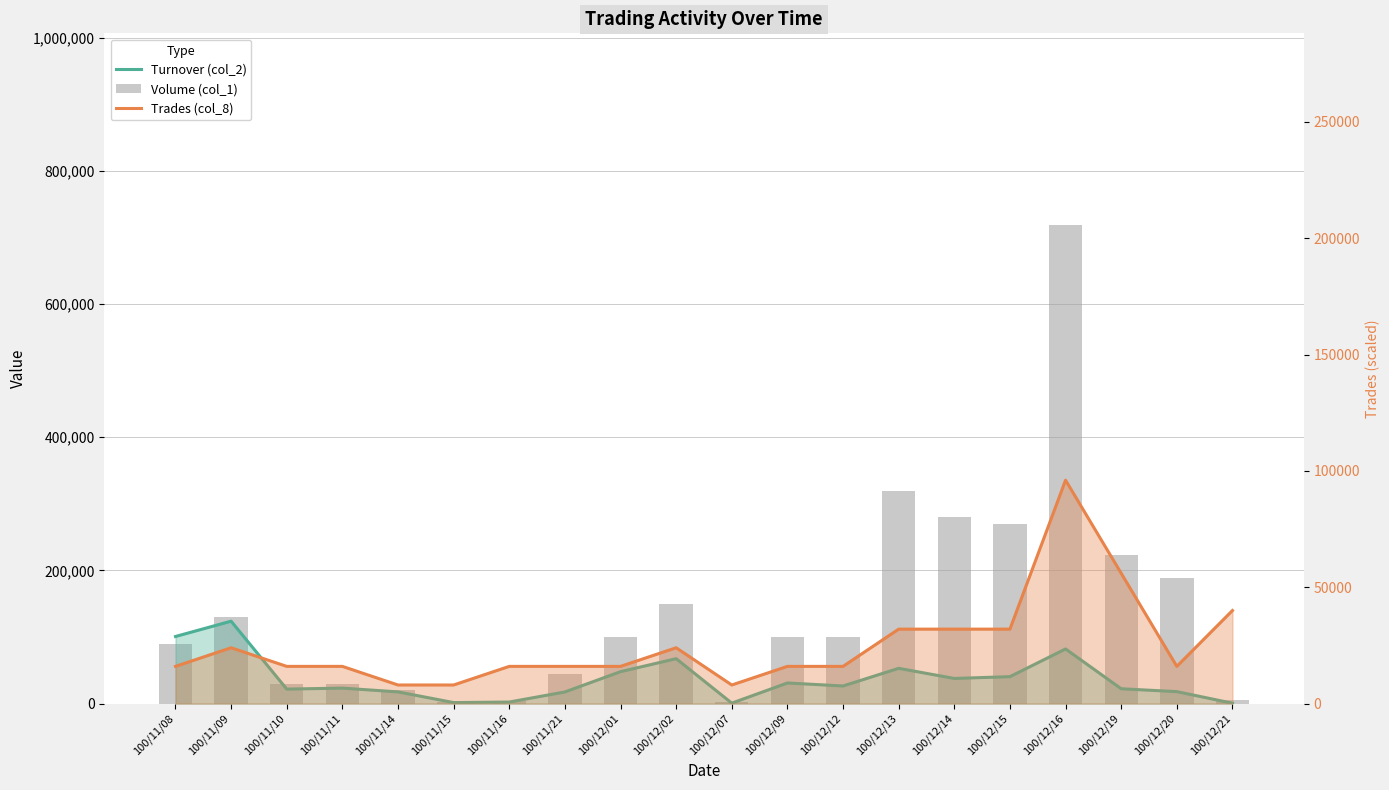

List the series in order of their peak value, lowest first.

Trades (col_8), Turnover (col_2), Volume (col_1)